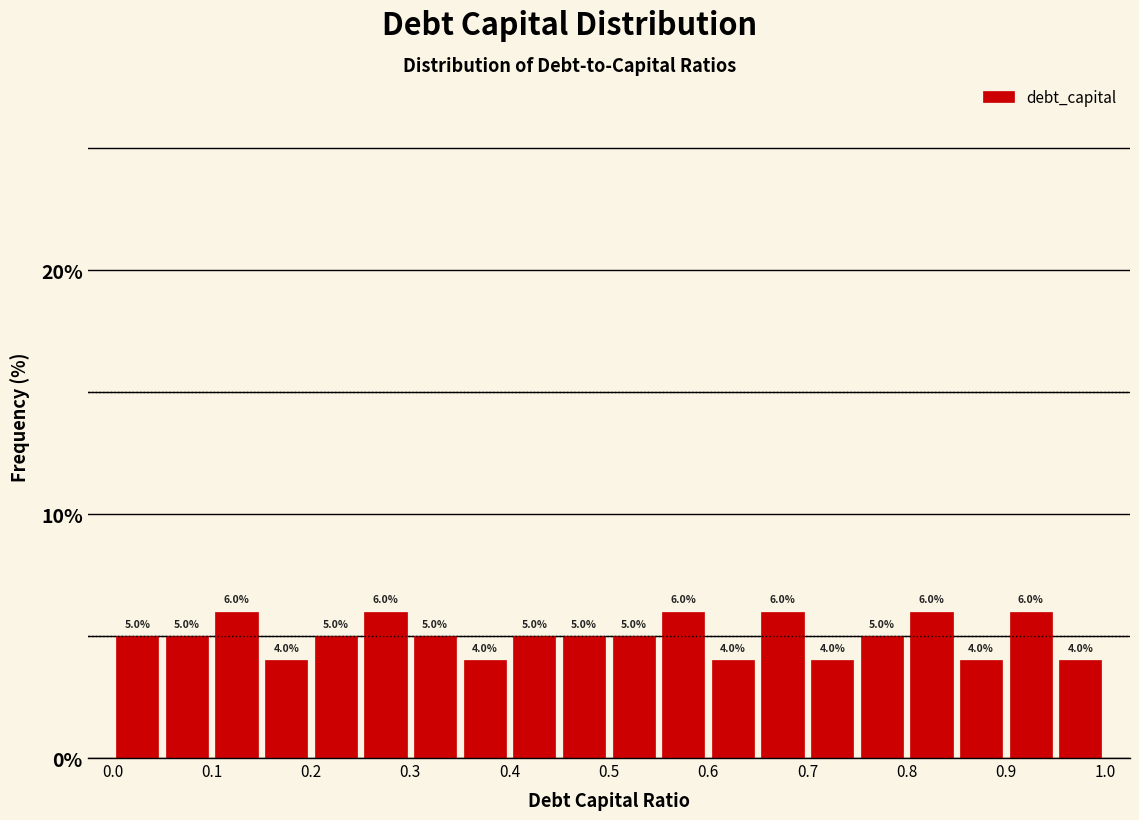

Reading left to right, list every bar in this chart as the range it spans on the x-axis followed by its height.

0.00 to 0.05: 5.0
0.05 to 0.10: 5.0
0.10 to 0.15: 6.0
0.15 to 0.20: 4.0
0.20 to 0.25: 5.0
0.25 to 0.30: 6.0
0.30 to 0.35: 5.0
0.35 to 0.40: 4.0
0.40 to 0.45: 5.0
0.45 to 0.50: 5.0
0.50 to 0.55: 5.0
0.55 to 0.60: 6.0
0.60 to 0.65: 4.0
0.65 to 0.70: 6.0
0.70 to 0.75: 4.0
0.75 to 0.80: 5.0
0.80 to 0.85: 6.0
0.85 to 0.90: 4.0
0.90 to 0.95: 6.0
0.95 to 1.00: 4.0